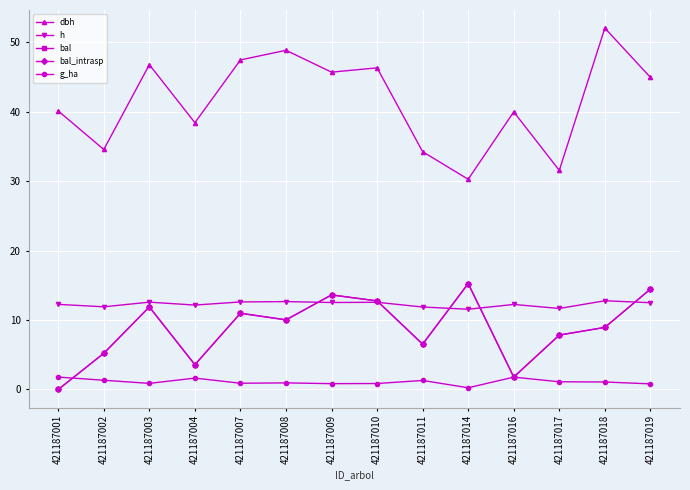

At which category does bal reach its first local valley?

421187004